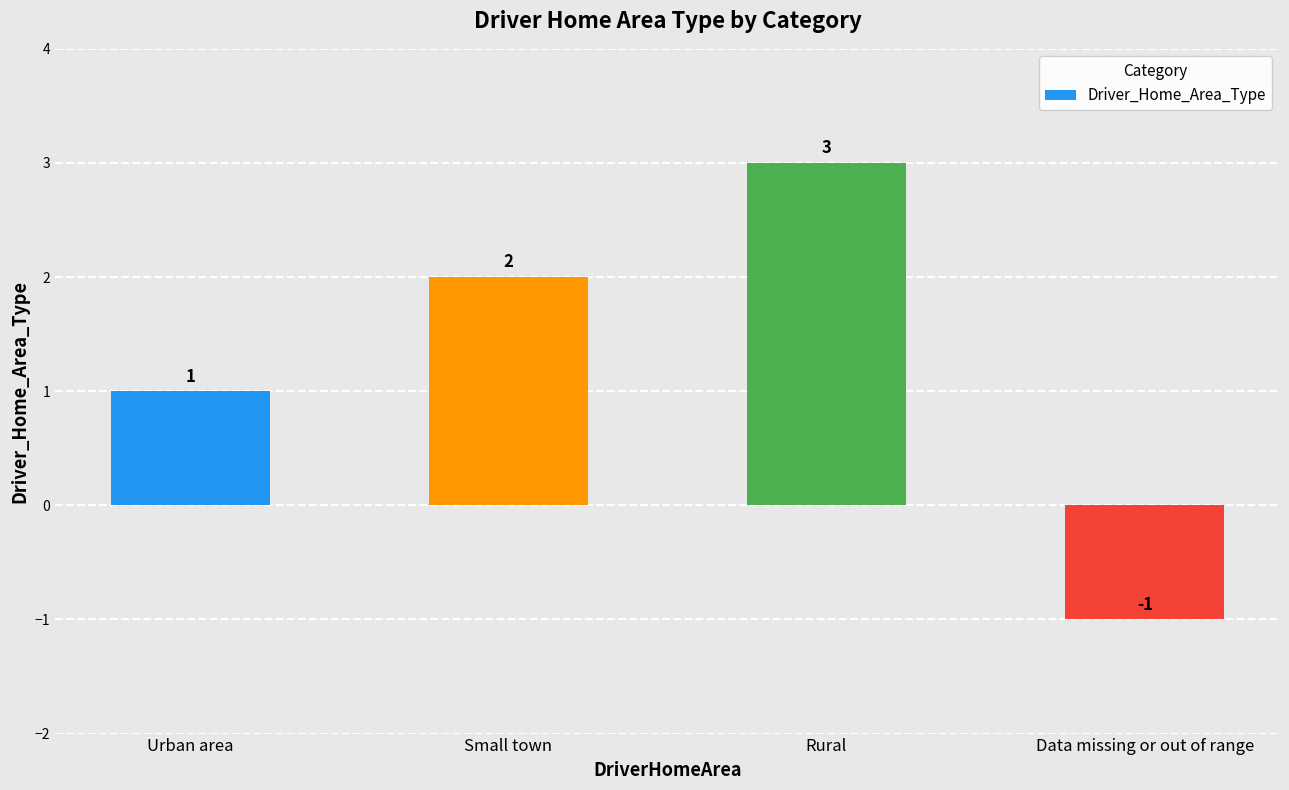

Between Data missing or out of range and Urban area, which is larger?

Urban area